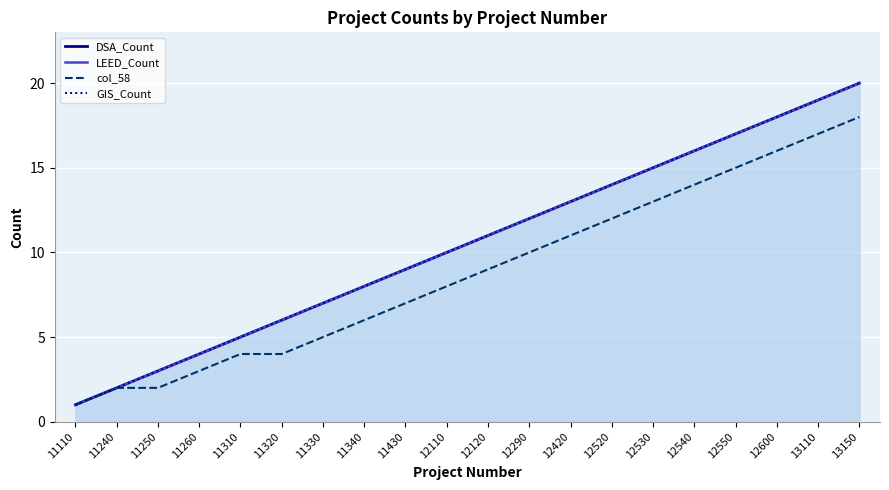

What value does the GIS_Count series have at 11320, to the nearest 5?

5